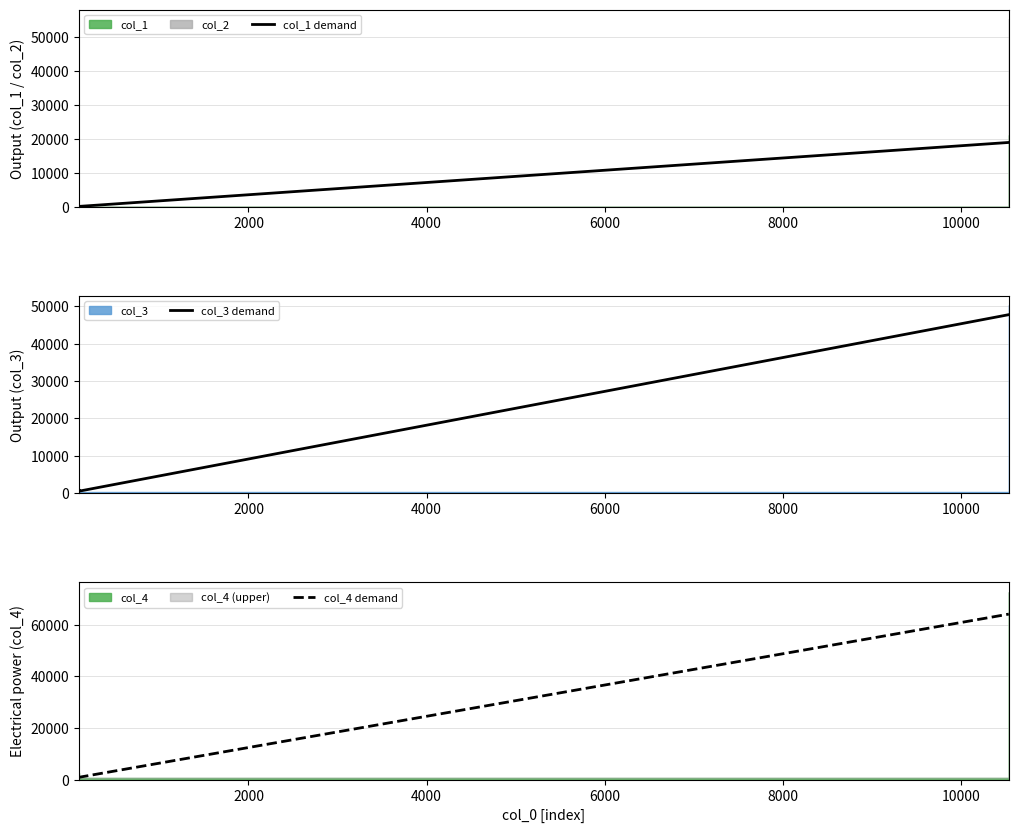

What is the value of the col_1 demand point at the 3rd from the left?

35.1